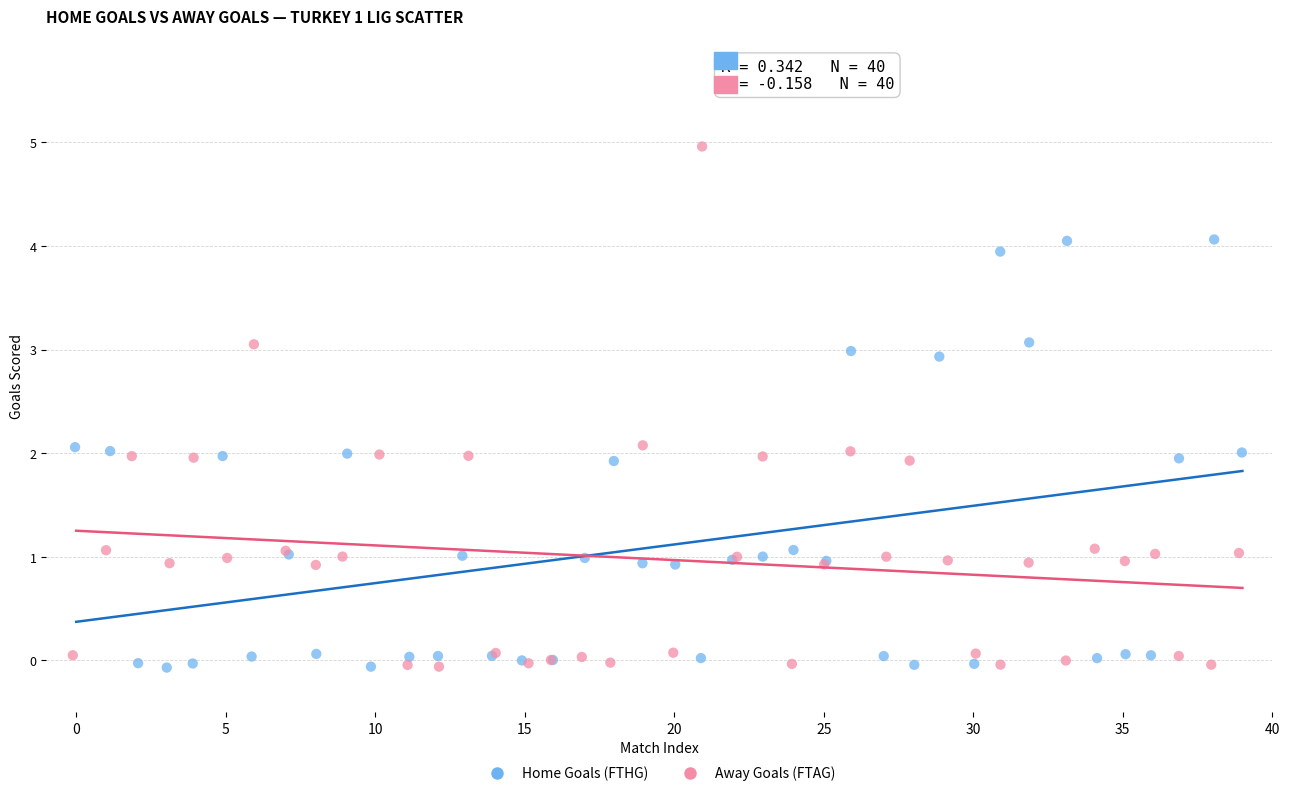

Which series contains the highest Y value?

Away Goals (FTAG)